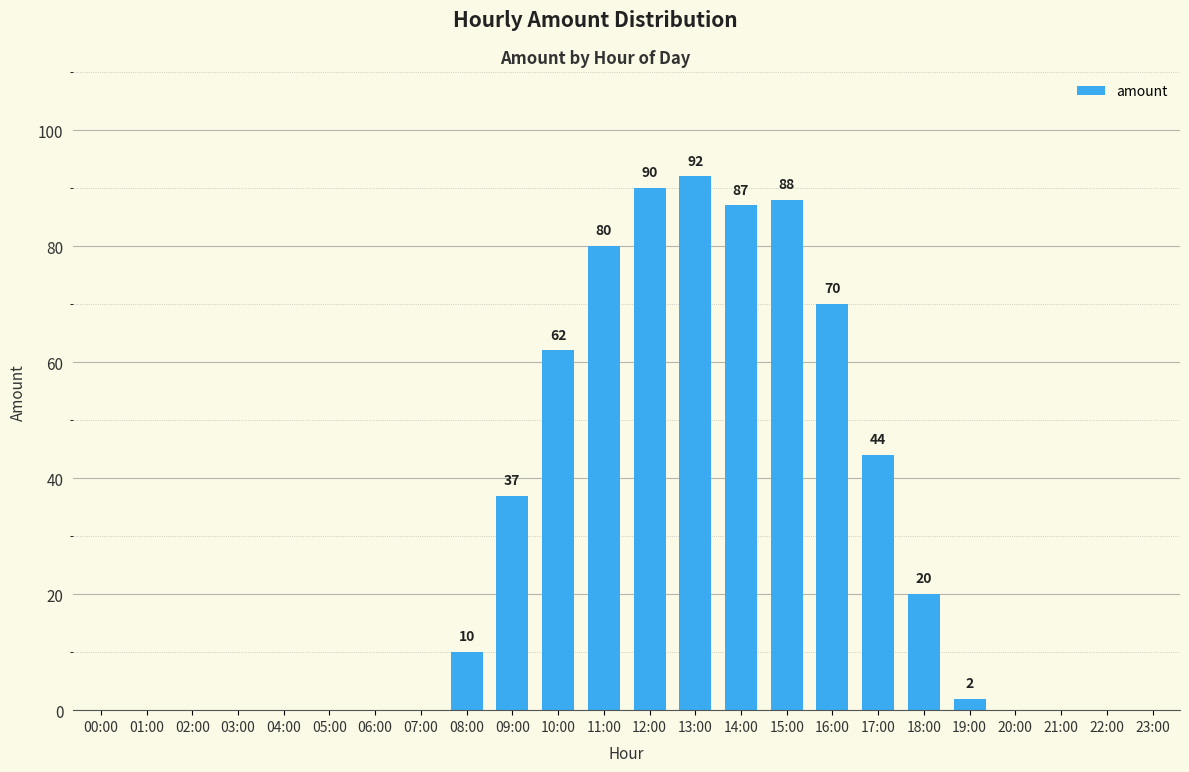

The chart shows a value of 0 at 02:00. True or false?

True